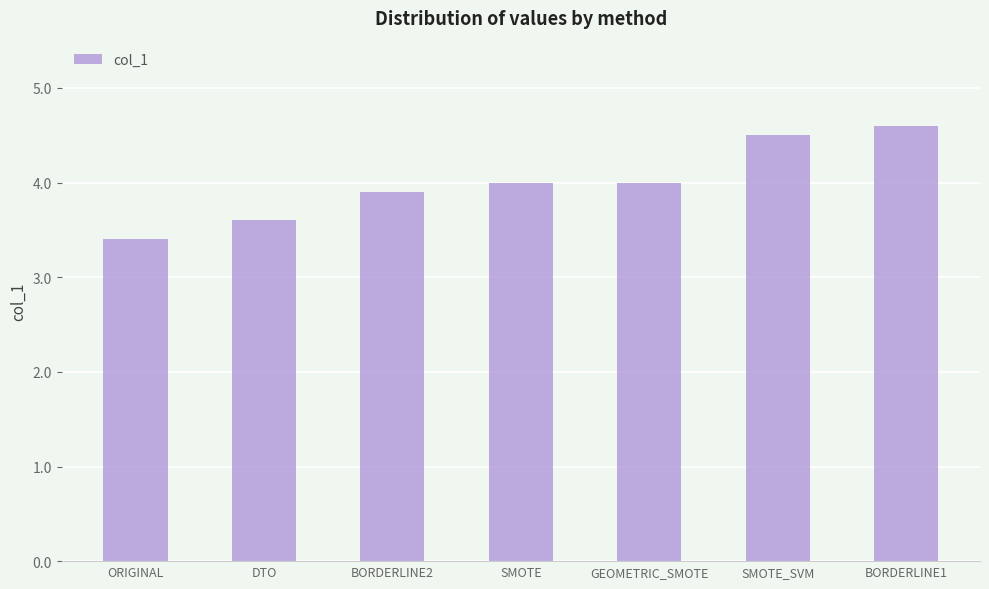

Which category has the lowest value across all series?

ORIGINAL